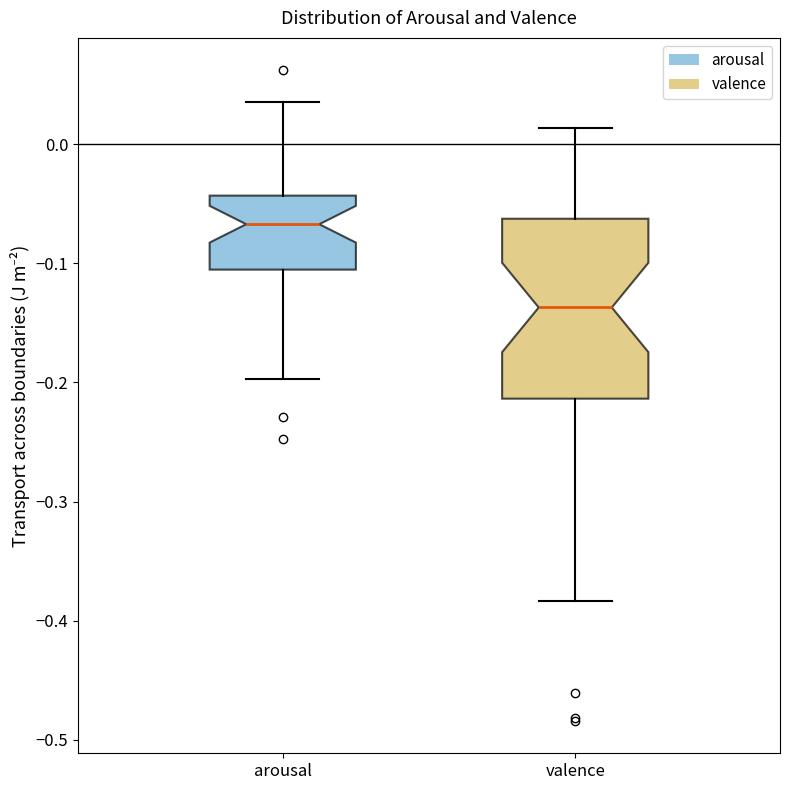

Reading left to right, read every box against the y-axis: the position of its median line, the range the box covers, and the ends of its whiskers. The values are not printed on the chart, so give them approximately, as read against the axis.

arousal: median -0.07, box -0.11 to -0.04, whiskers -0.20 to 0.04
valence: median -0.14, box -0.21 to -0.06, whiskers -0.38 to 0.01